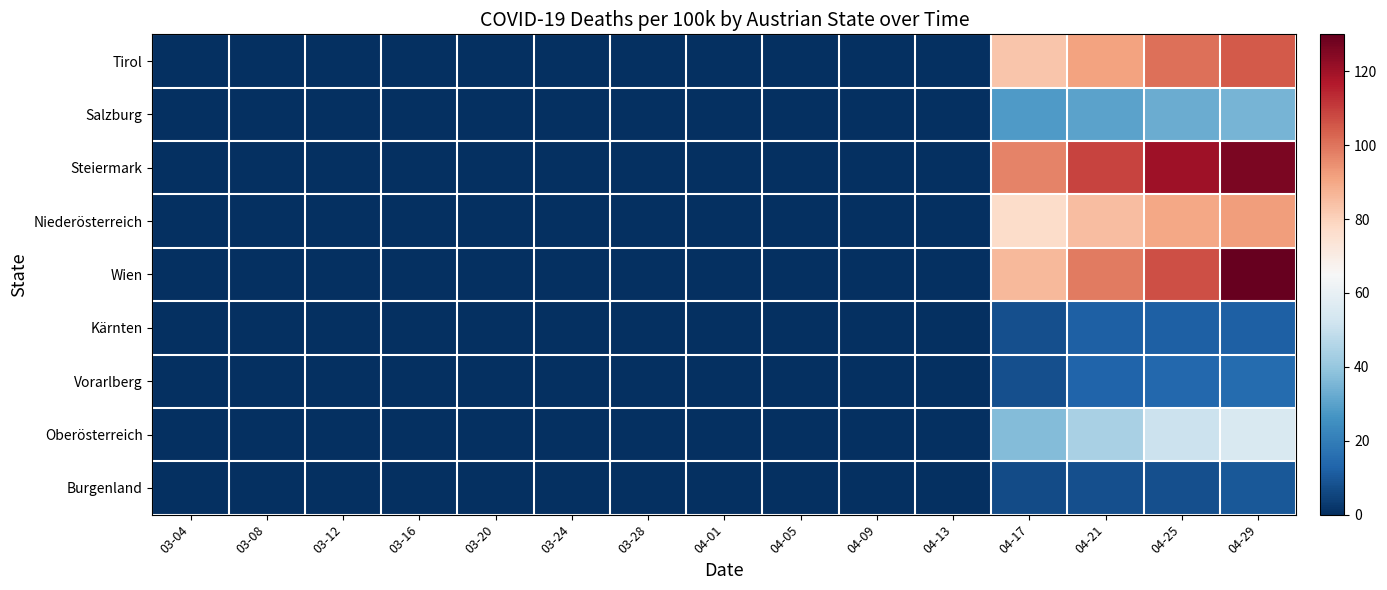

Reading left to right, extract all data points from this chart.

Tirol: 03-04=0	03-08=0	03-12=0	03-16=0	03-20=0	03-24=0	03-28=0	04-01=0	04-05=0	04-09=0	04-13=0	04-17=83	04-21=91	04-25=101	04-29=105
Salzburg: 03-04=0	03-08=0	03-12=0	03-16=0	03-20=0	03-24=0	03-28=0	04-01=0	04-05=0	04-09=0	04-13=0	04-17=28	04-21=30	04-25=33	04-29=35
Steiermark: 03-04=0	03-08=0	03-12=0	03-16=0	03-20=0	03-24=0	03-28=0	04-01=0	04-05=0	04-09=0	04-13=0	04-17=97	04-21=109	04-25=120	04-29=126
Niederösterreich: 03-04=0	03-08=0	03-12=0	03-16=0	03-20=0	03-24=0	03-28=0	04-01=0	04-05=0	04-09=0	04-13=0	04-17=77	04-21=85	04-25=90	04-29=92
Wien: 03-04=0	03-08=0	03-12=0	03-16=0	03-20=0	03-24=0	03-28=0	04-01=0	04-05=0	04-09=0	04-13=0	04-17=86	04-21=99	04-25=107	04-29=130
Kärnten: 03-04=0	03-08=0	03-12=0	03-16=0	03-20=0	03-24=0	03-28=0	04-01=0	04-05=0	04-09=0	04-13=0	04-17=8	04-21=12	04-25=12	04-29=12
Vorarlberg: 03-04=0	03-08=0	03-12=0	03-16=0	03-20=0	03-24=0	03-28=0	04-01=0	04-05=0	04-09=0	04-13=0	04-17=8	04-21=13	04-25=14	04-29=15
Oberösterreich: 03-04=0	03-08=0	03-12=0	03-16=0	03-20=0	03-24=0	03-28=0	04-01=0	04-05=0	04-09=0	04-13=0	04-17=37	04-21=44	04-25=51	04-29=55
Burgenland: 03-04=0	03-08=0	03-12=0	03-16=0	03-20=0	03-24=0	03-28=0	04-01=0	04-05=0	04-09=0	04-13=0	04-17=7	04-21=8	04-25=8	04-29=10